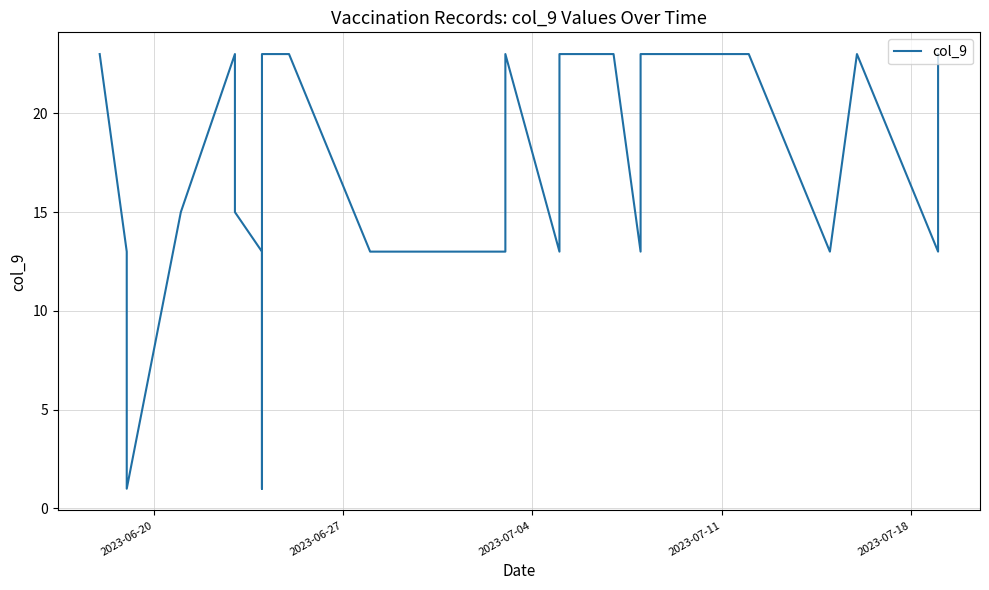

Where is the data nearest to the value 12?

2023-07-04